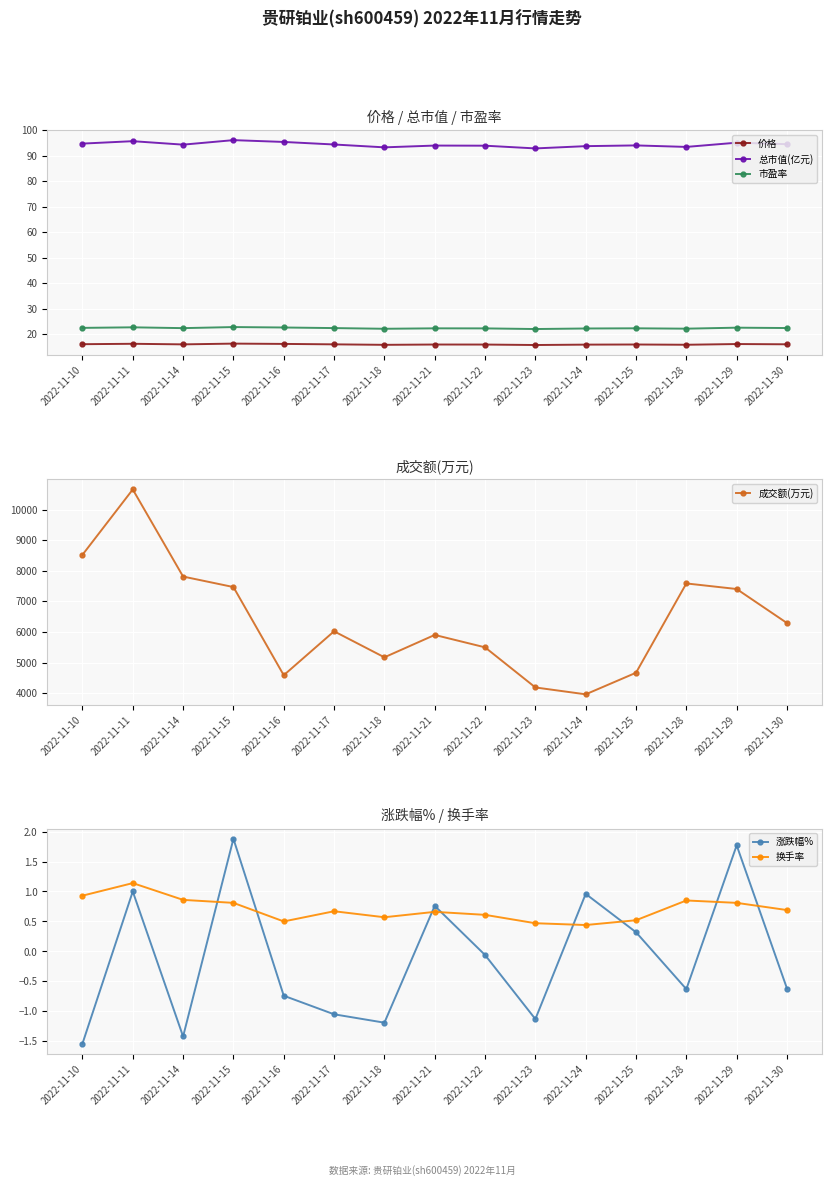

At which label does 总市值(亿元) first exceed 94?

2022-11-10